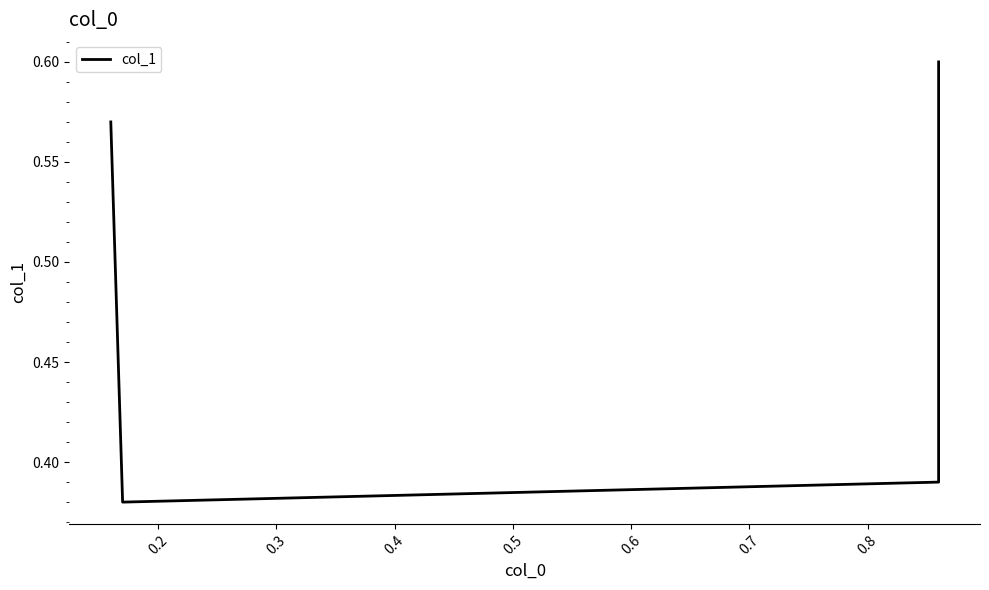

Reading left to right, extract all data points from this chart.

0.6	0.4	0.4	0.6